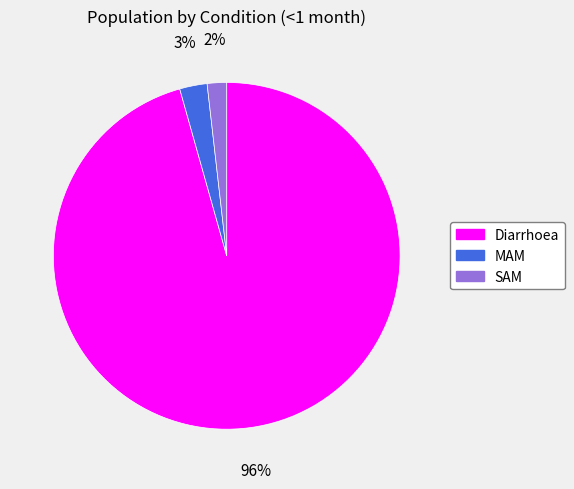

Is it true that SAM is 14% of the pie?

False